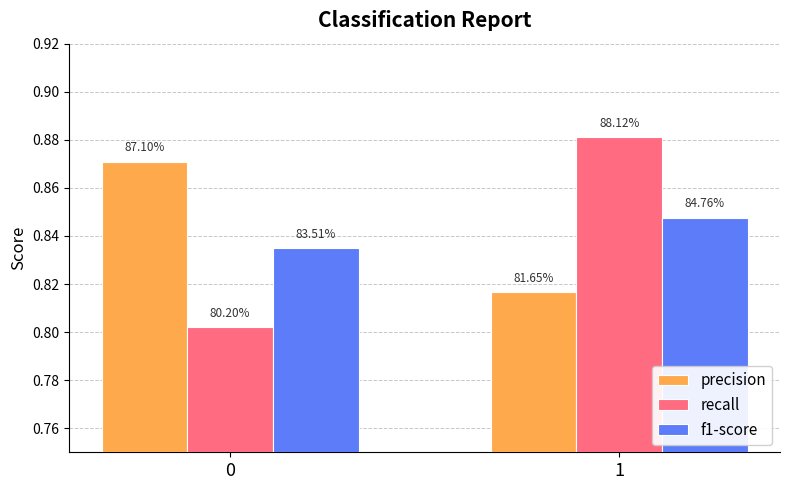

Is it true that f1-score equals 0.8 at 1?

True